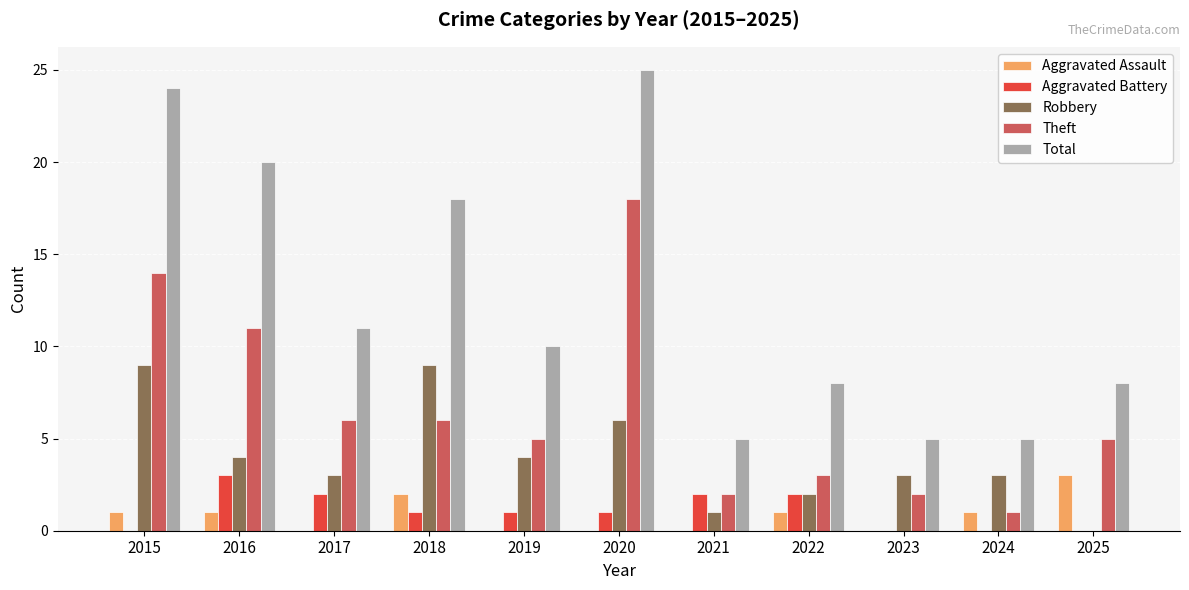

Is it true that Total equals 5 at 2022?

False